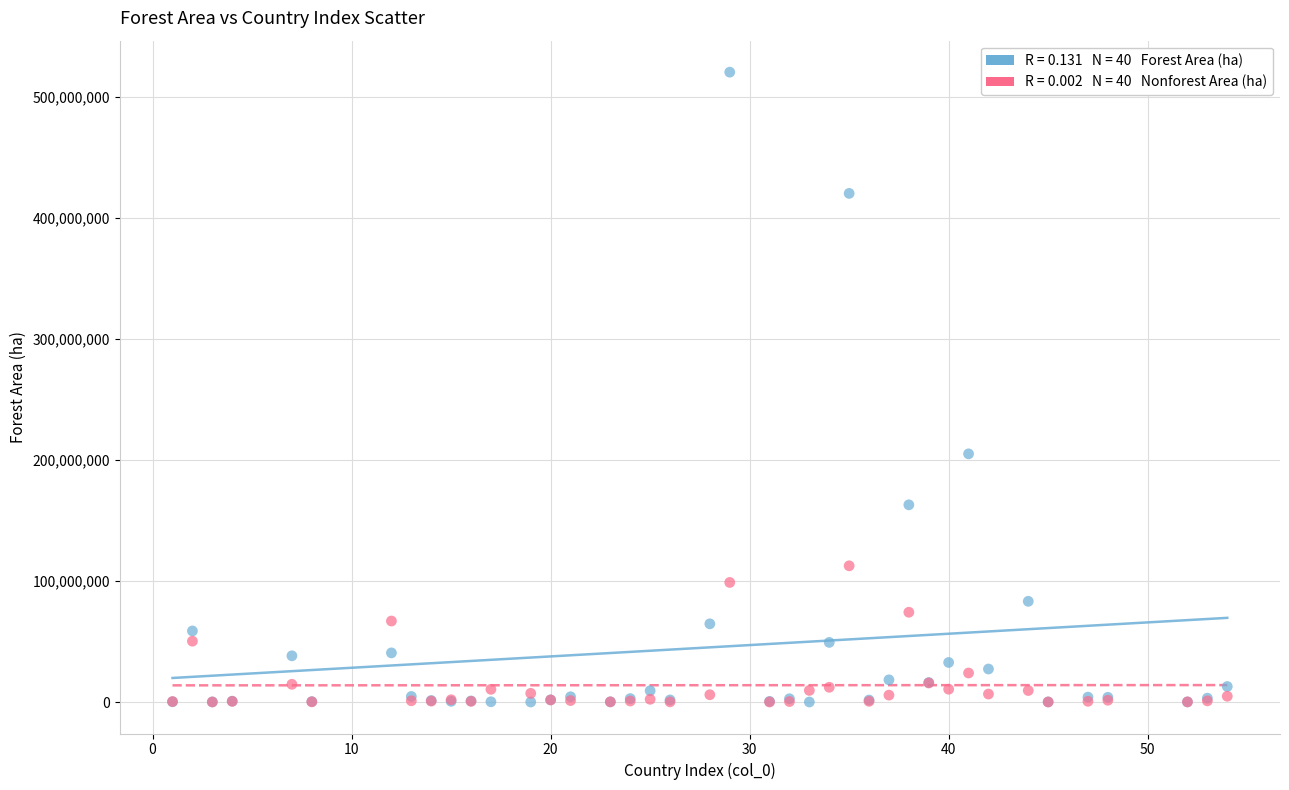

Across all series, what Y value is closest to 260267505?

205092312.5